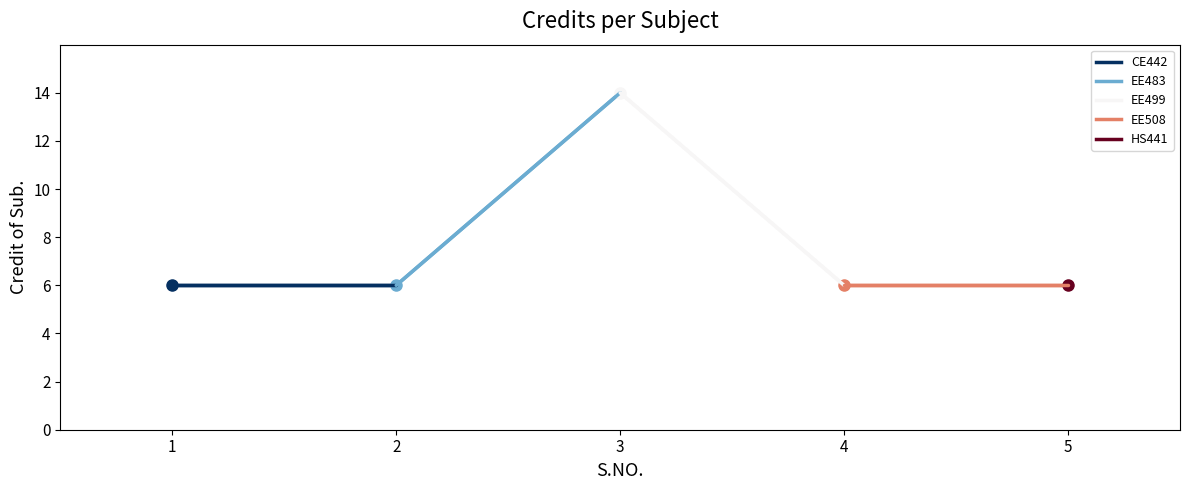

True or false: EE508 and CE442 cross at least once.

False